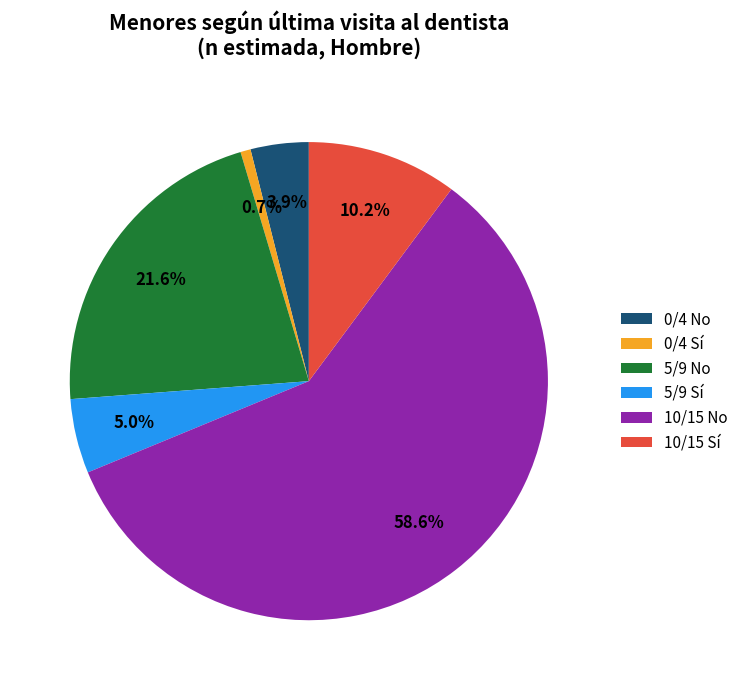

To the nearest percent, what is the difference between the largest and smallest slice percentages?

58%